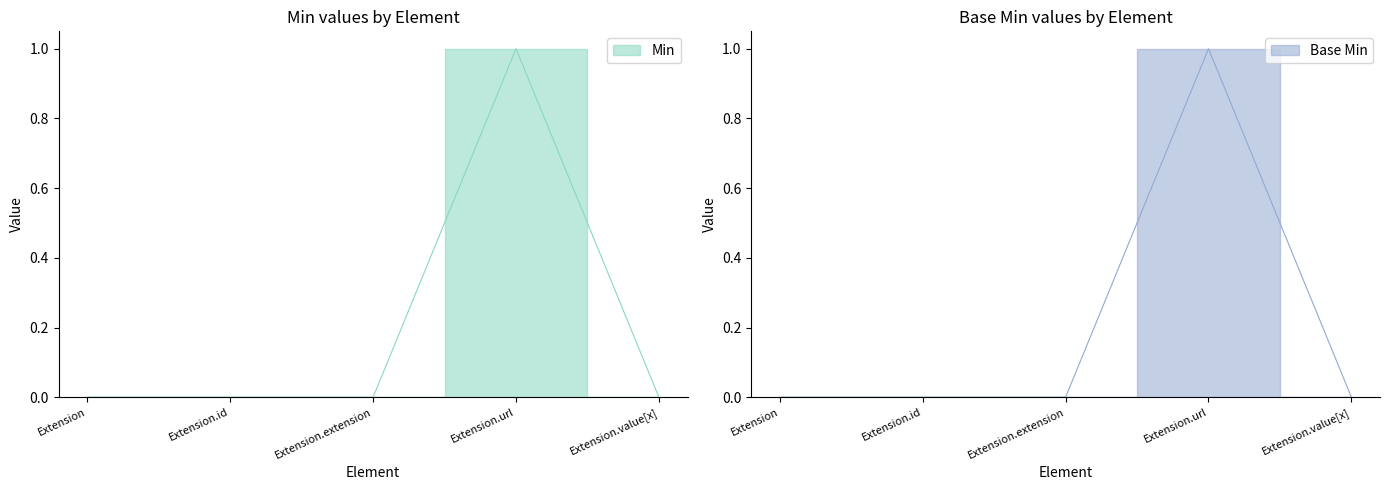

True or false: Min and Base Min intersect in this chart.

False